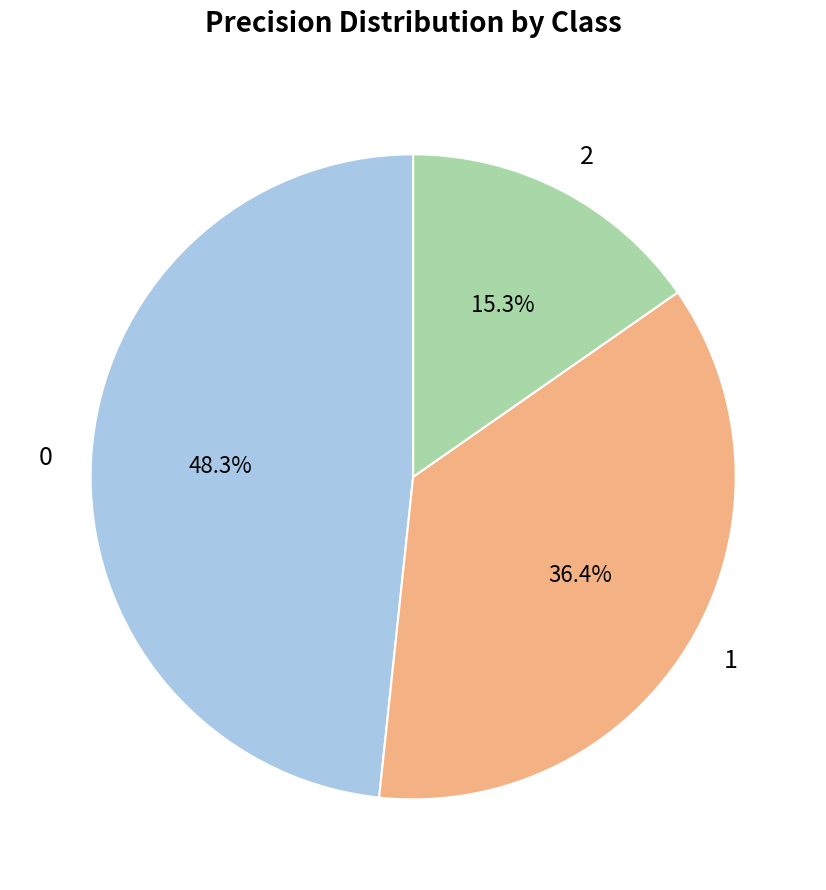

Is 0 the majority of the pie?

No